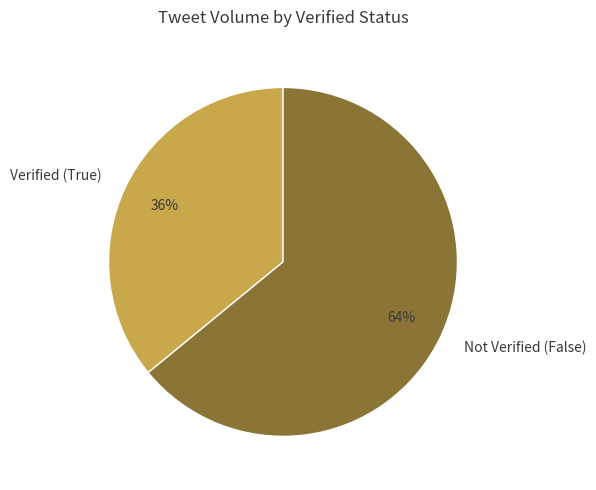

Which category has the smallest portion of the pie?

Verified (True)